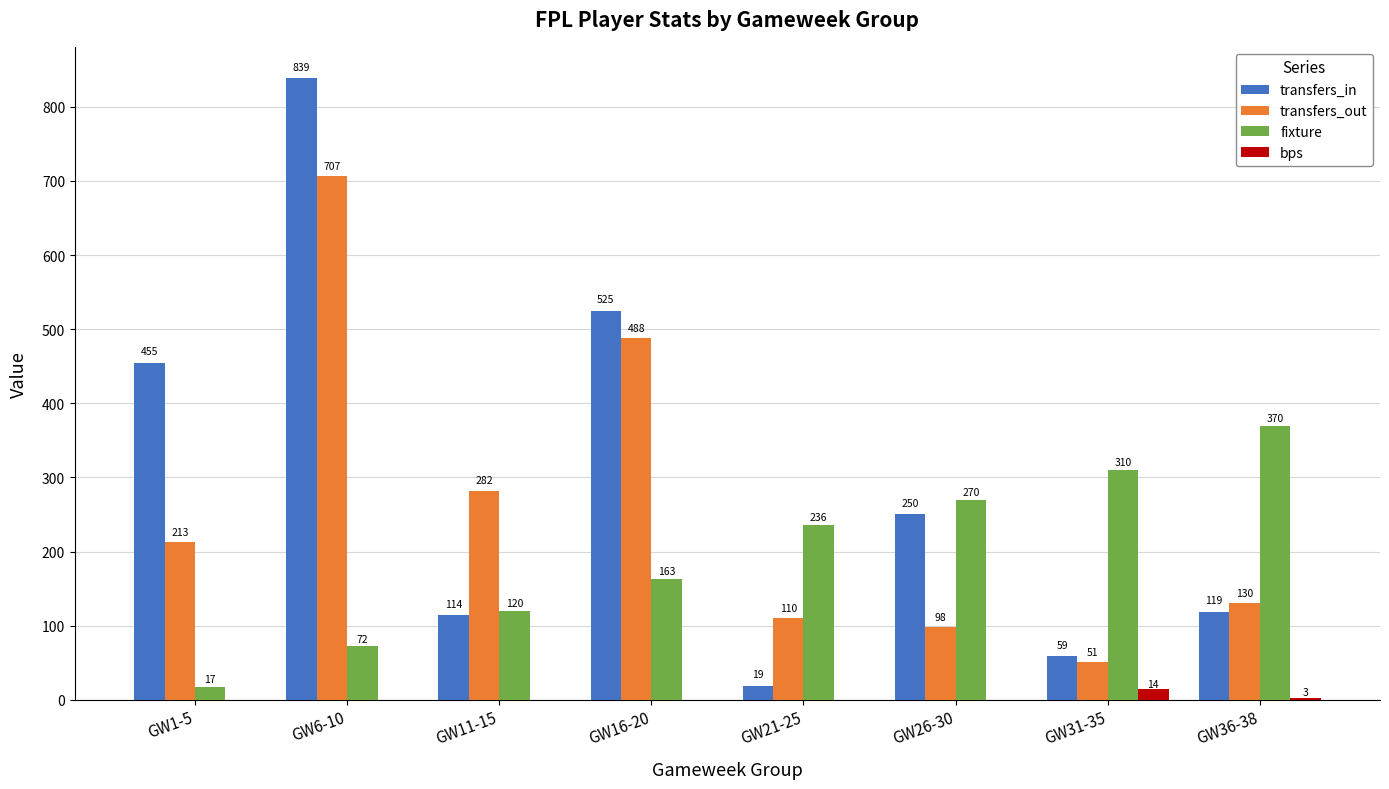

What is the sum of all fixture values?

1558